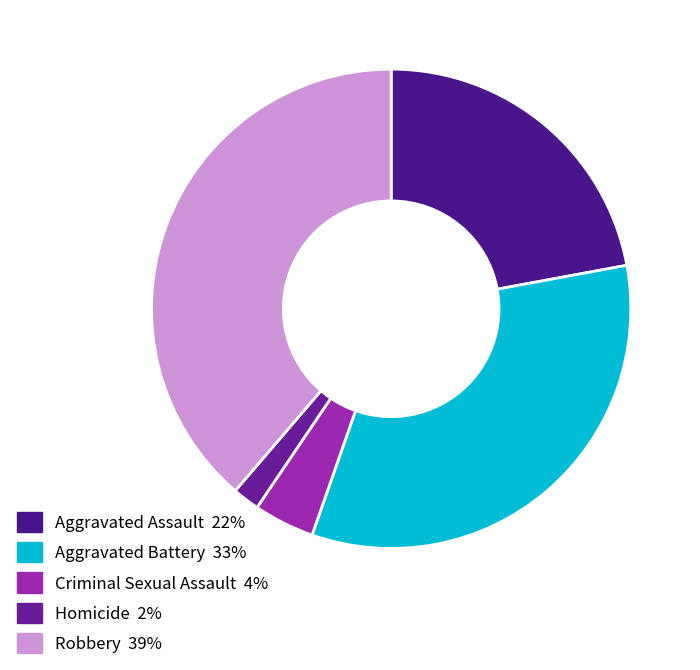

What percentage is the Aggravated Assault slice, to the nearest percent?

22%